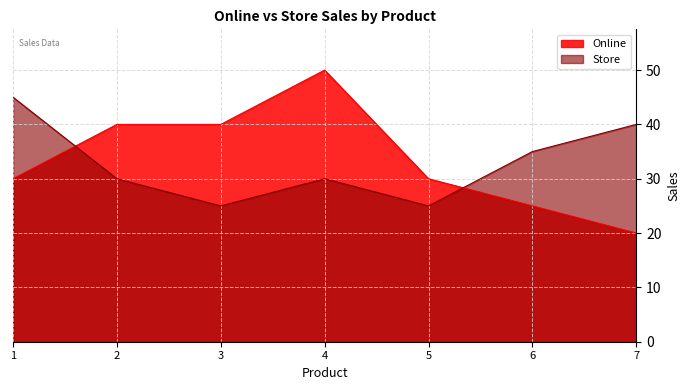

Is it true that Online equals 6 at 1?

False